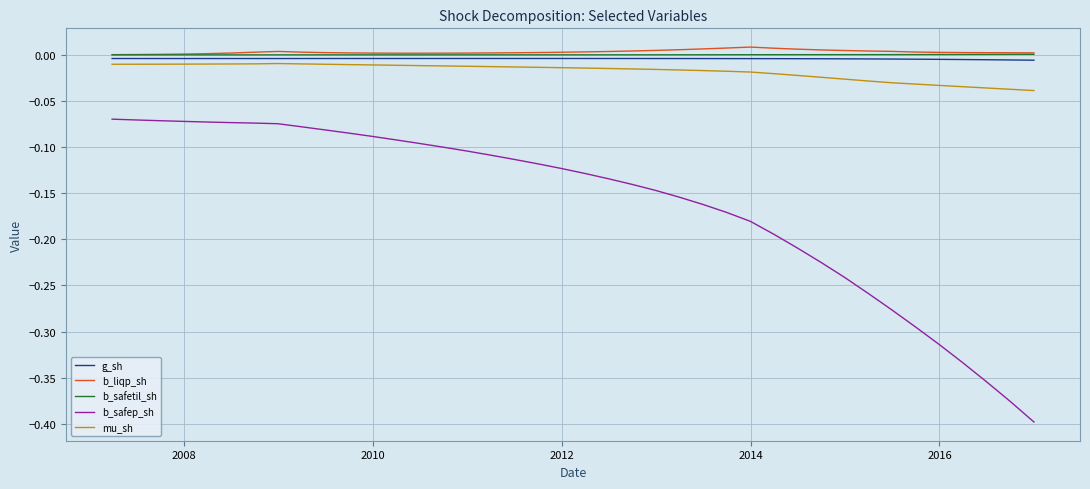

Which series has the widest spread of values?

b_safep_sh